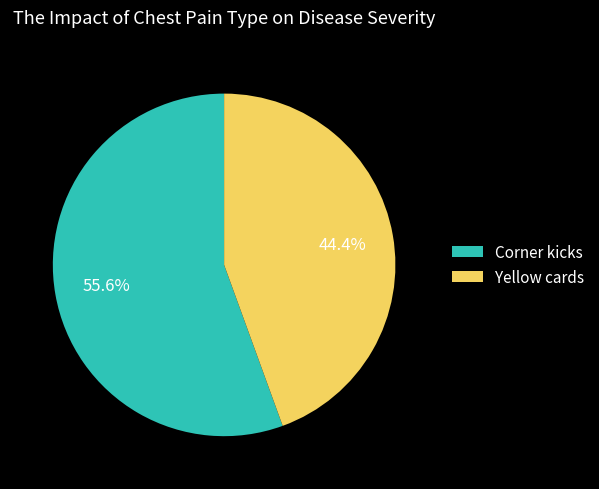

What is the largest slice in the pie chart?

Corner kicks